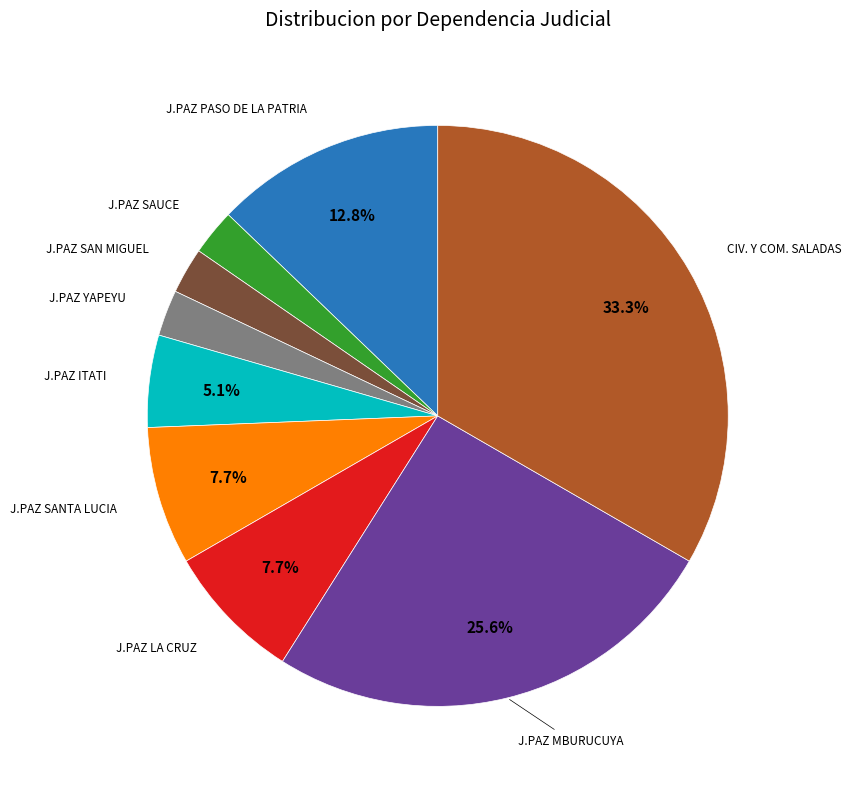

How many segments does this pie chart have?

9